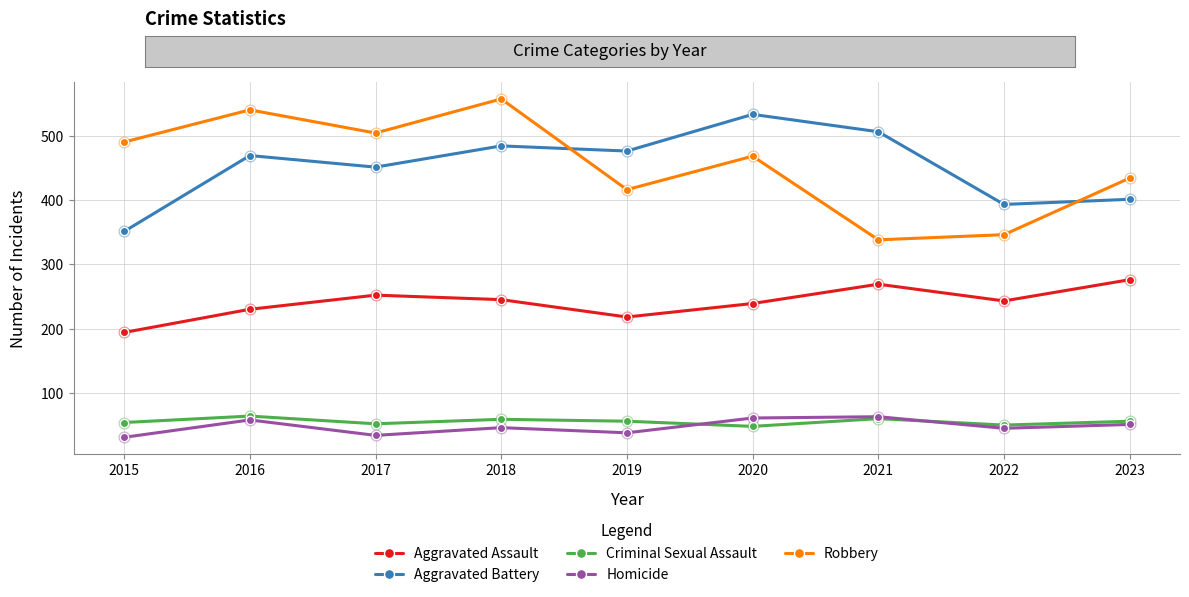

What is the total value across all series at 2023?

1218